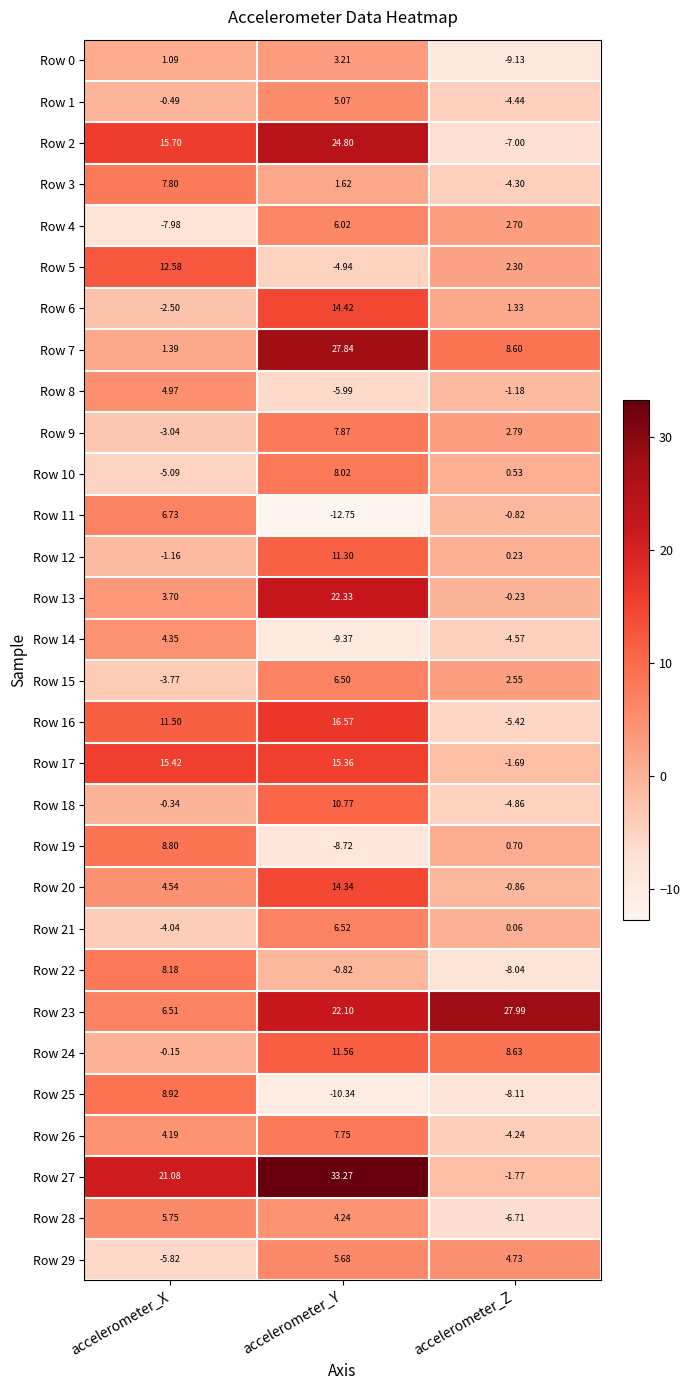

Rank the series at accelerometer_X from lowest to highest value.

Row 4, Row 29, Row 10, Row 21, Row 15, Row 9, Row 6, Row 12, Row 1, Row 18, Row 24, Row 0, Row 7, Row 13, Row 26, Row 14, Row 20, Row 8, Row 28, Row 23, Row 11, Row 3, Row 22, Row 19, Row 25, Row 16, Row 5, Row 17, Row 2, Row 27